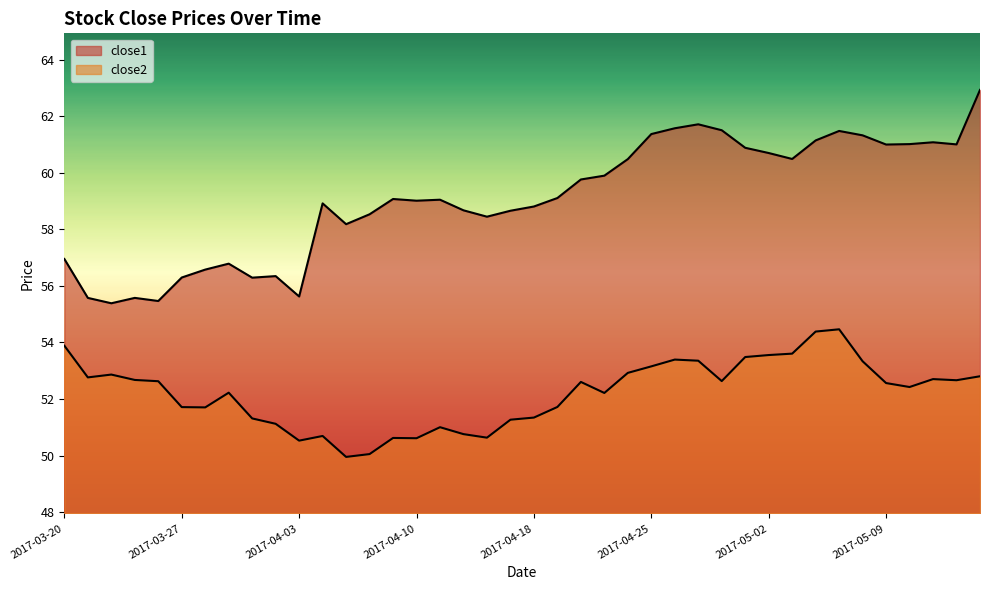

Where is the first local maximum for close2?

2017-03-22